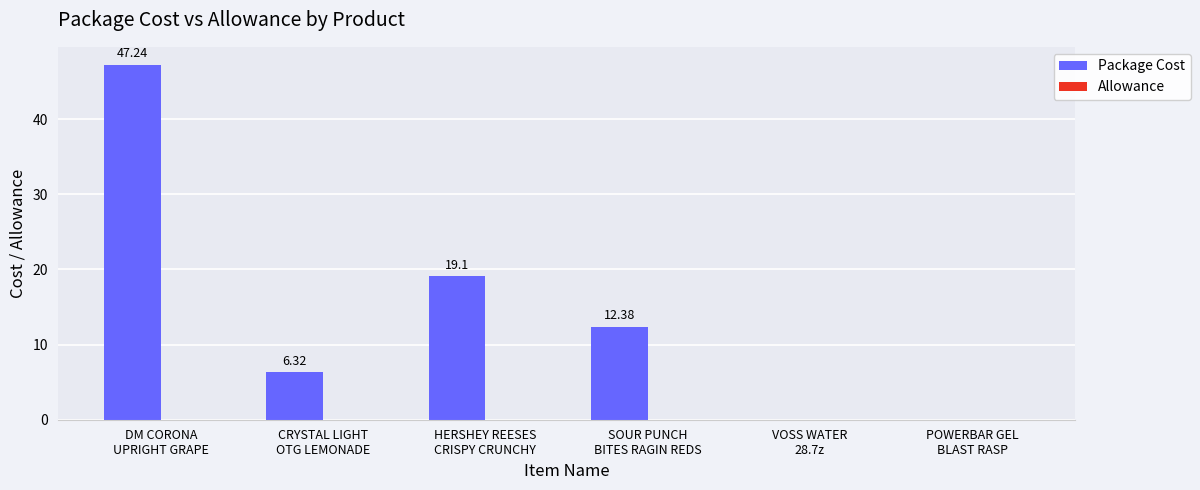

What is the sum of all values?

85.0